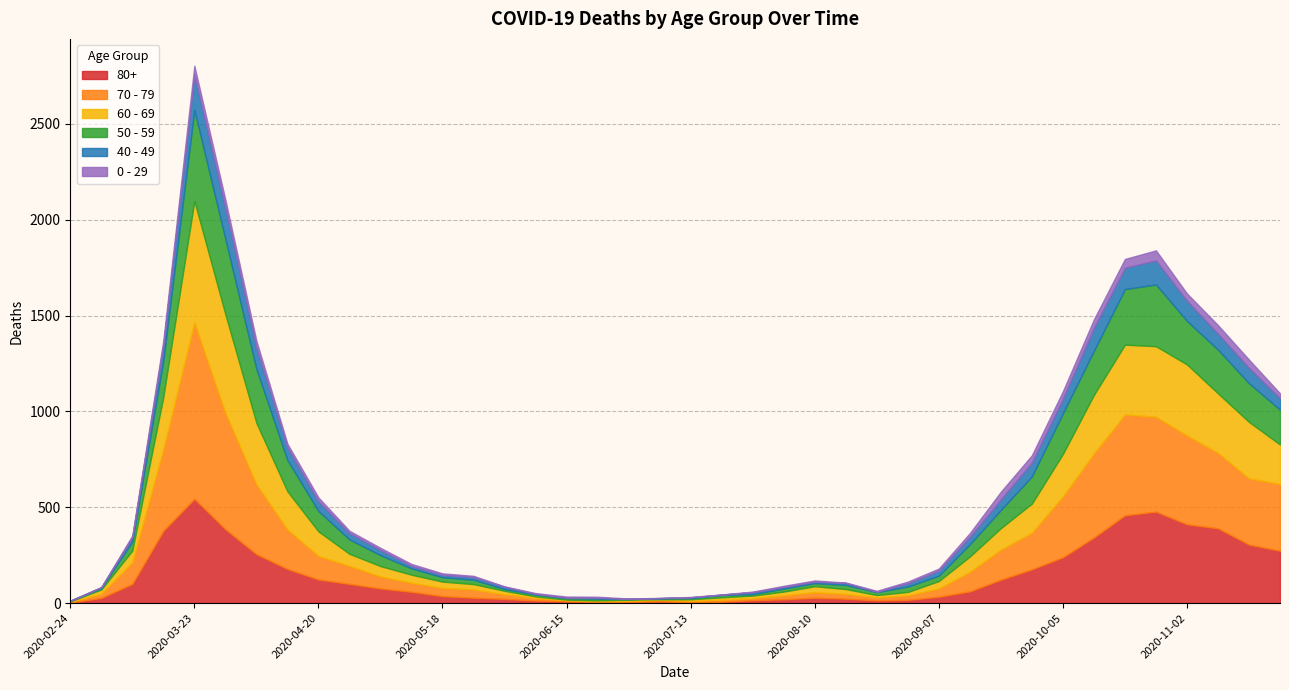

How many data points in 50 - 59 are above 48?

19